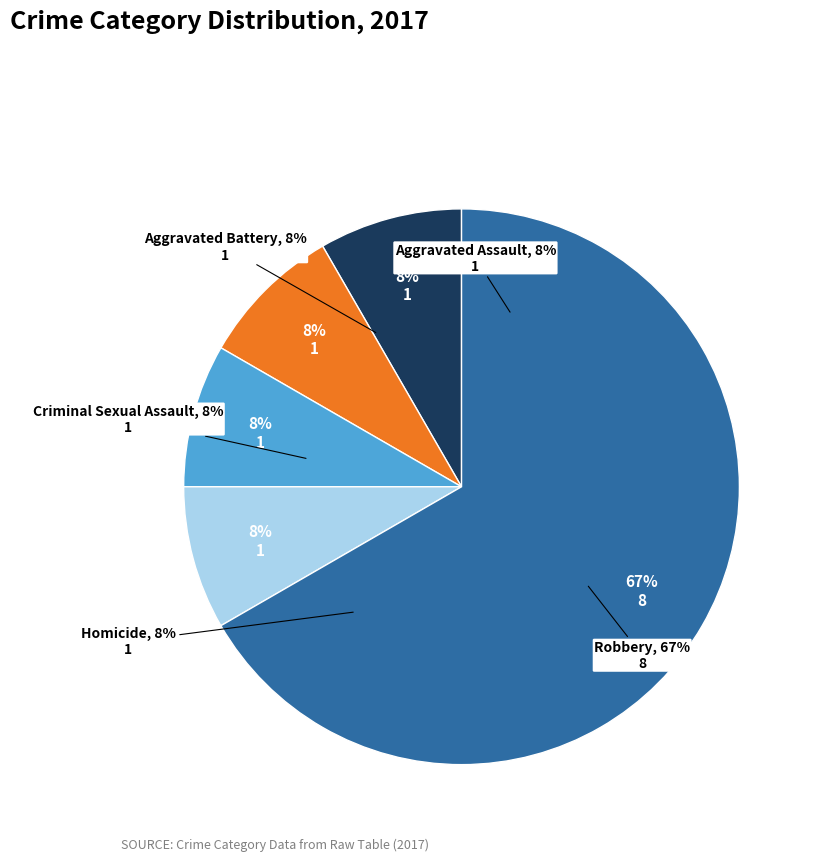

True or false: Aggravated Assault accounts for 19% of the total.

False